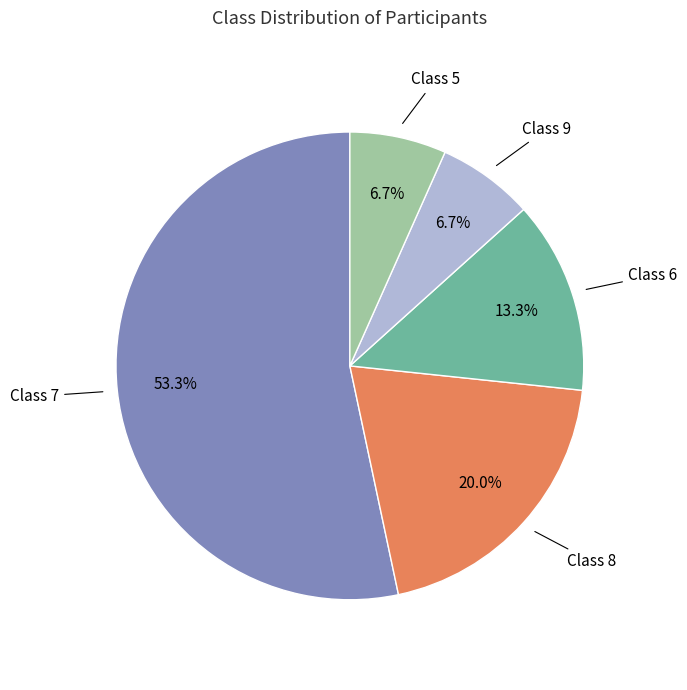

How many slices are in this pie chart?

5